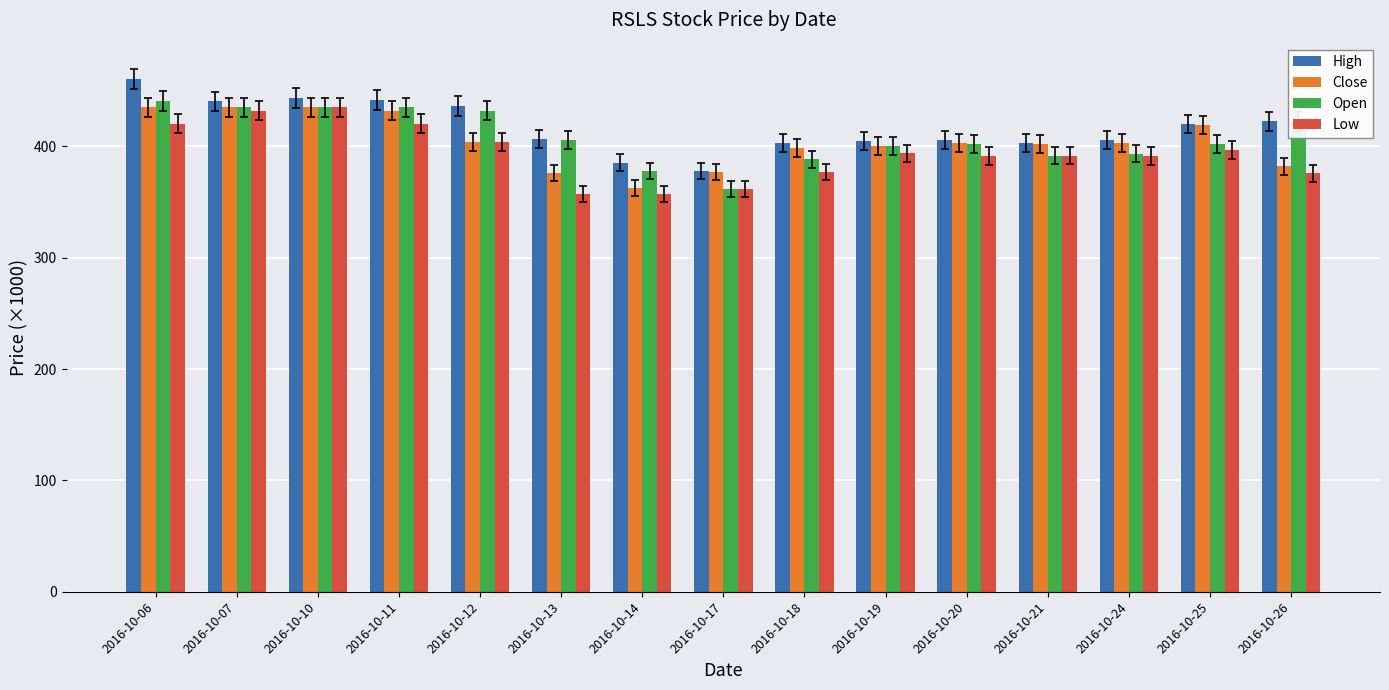

Is the value of High at 2016-10-07 greater than the value of Open at 2016-10-07?

Yes